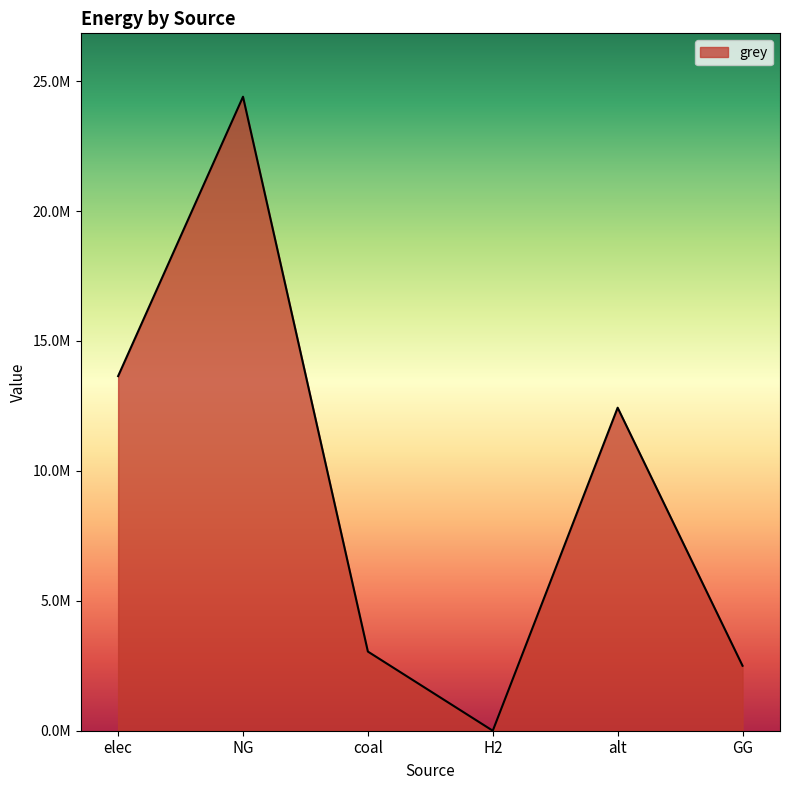

Which has a higher value, H2 or GG?

GG